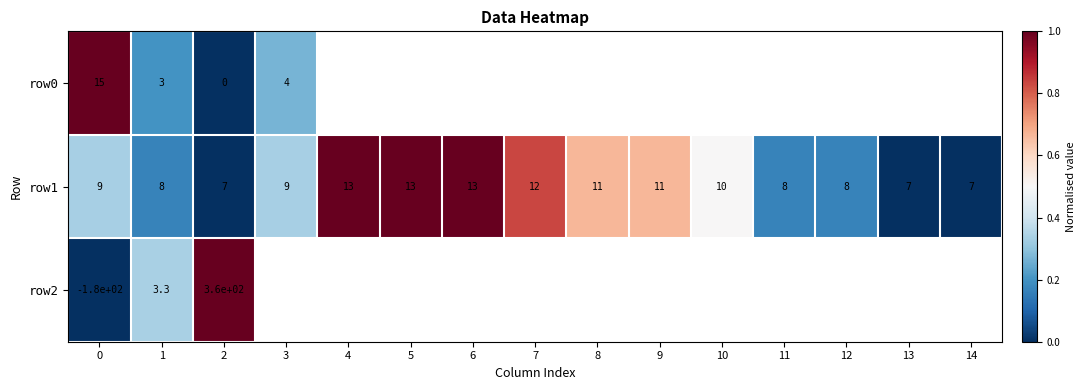

The value of row1 at 5 is 18.7. True or false?

False